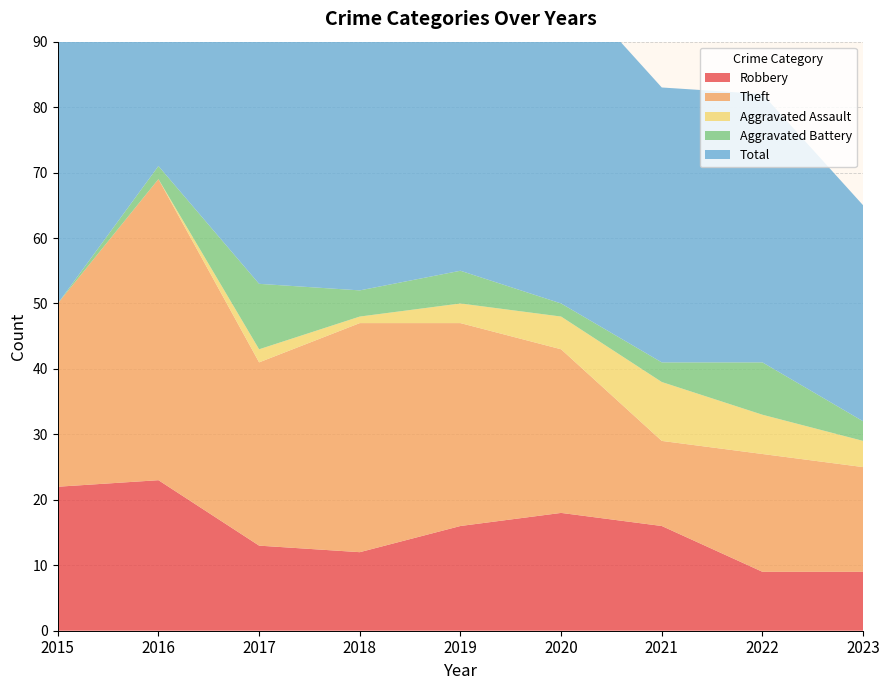

Reading left to right, list all the values displayed in this chart.

Robbery: 22	23	13	12	16	18	16	9	9
Theft: 28	46	28	35	31	25	13	18	16
Aggravated Assault: 0	0	2	1	3	5	9	6	4
Aggravated Battery: 0	2	10	4	5	2	3	8	3
Total: 50	71	53	52	55	50	42	41	33